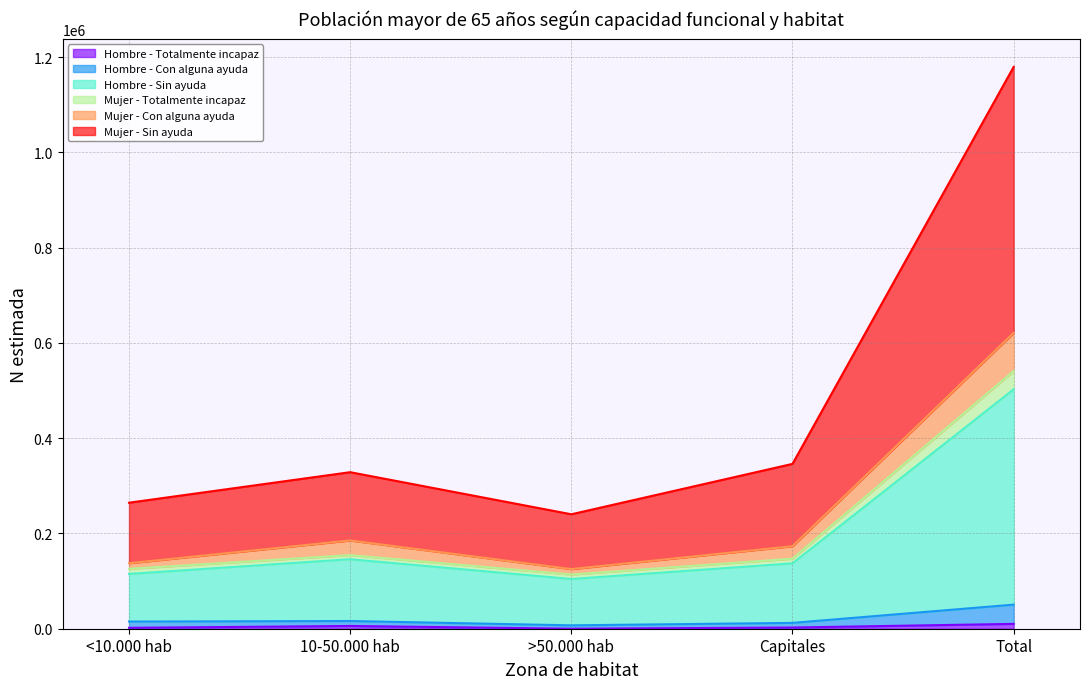

Which series has the largest total across all categories?

Mujer - Sin ayuda